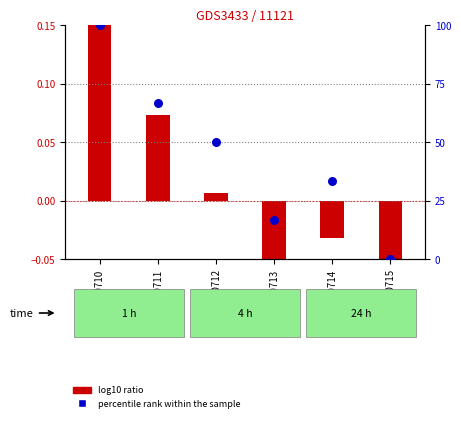

What is the change in value from GSM120710 to GSM120712?

-50.0